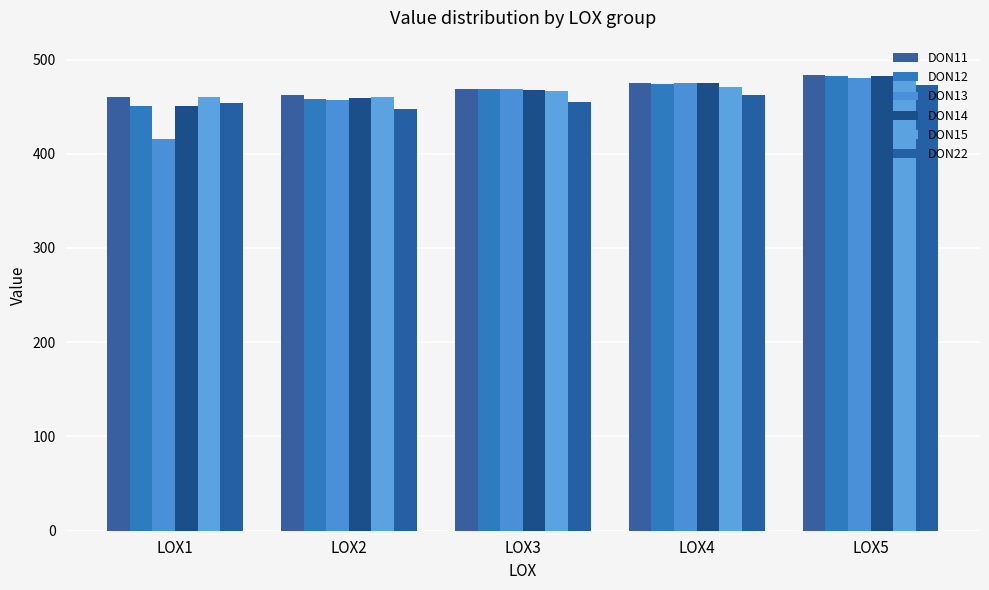

Which label corresponds to the largest value in the chart?

LOX5